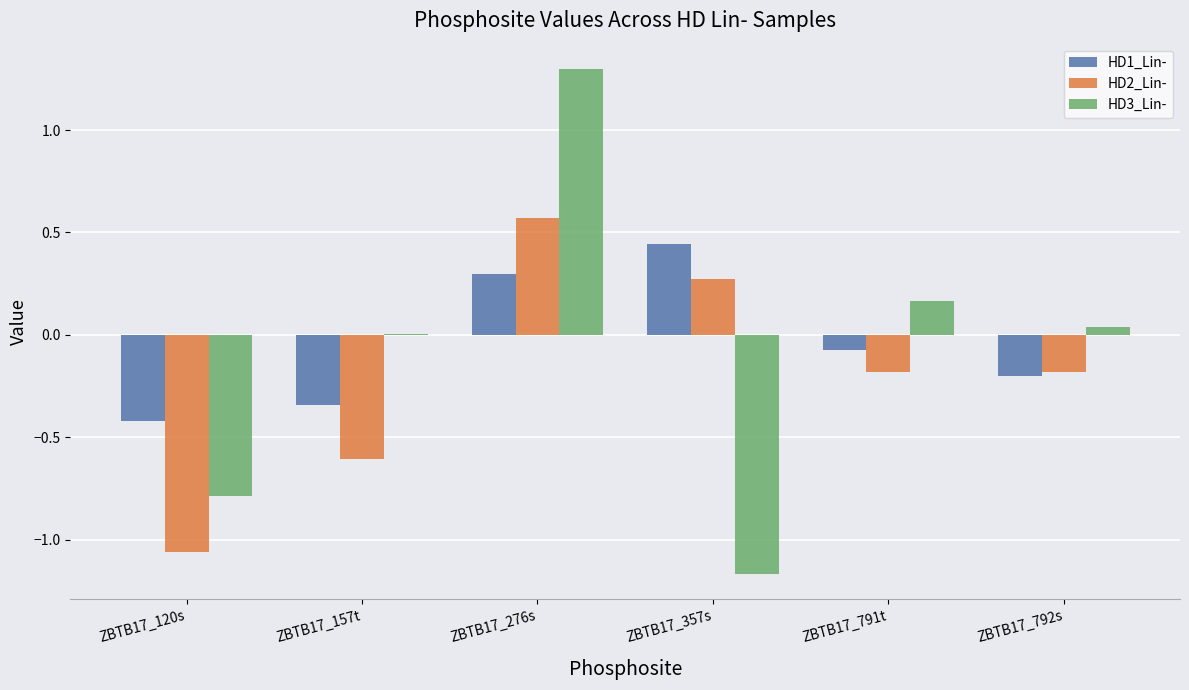

Which series changed the most between ZBTB17_120s and ZBTB17_357s?

HD2_Lin-